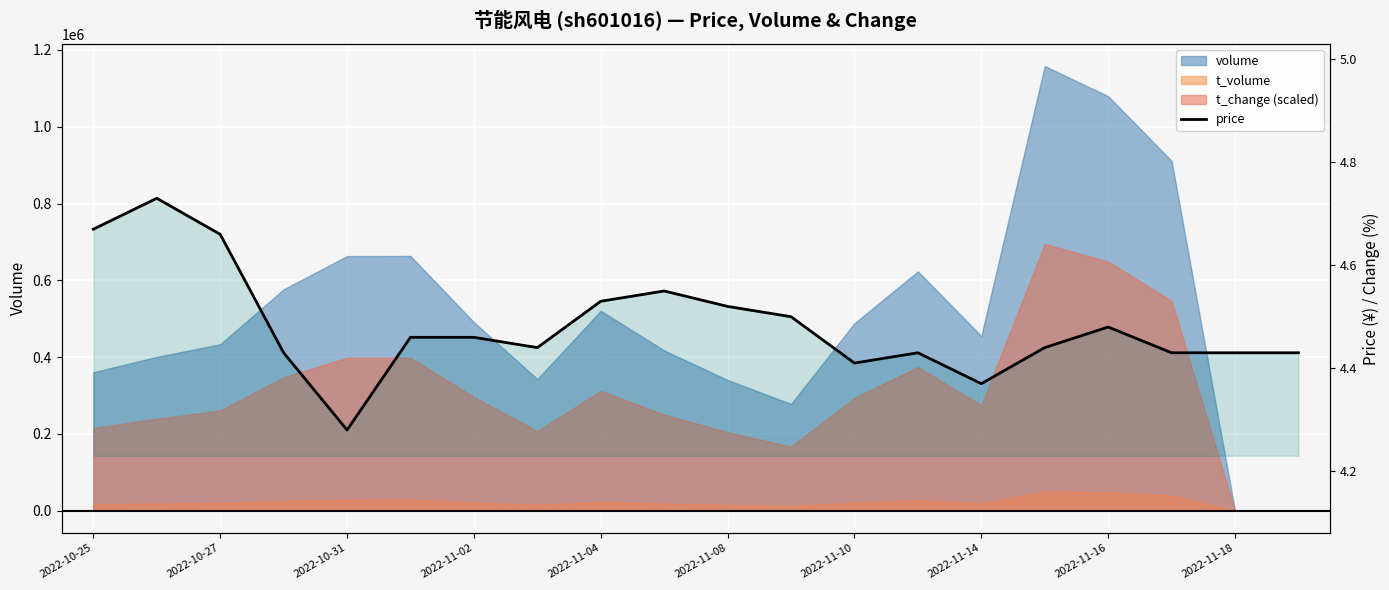

Approximately how many times larger is the value at 2022-11-14 compared to 2022-10-31?

1.0